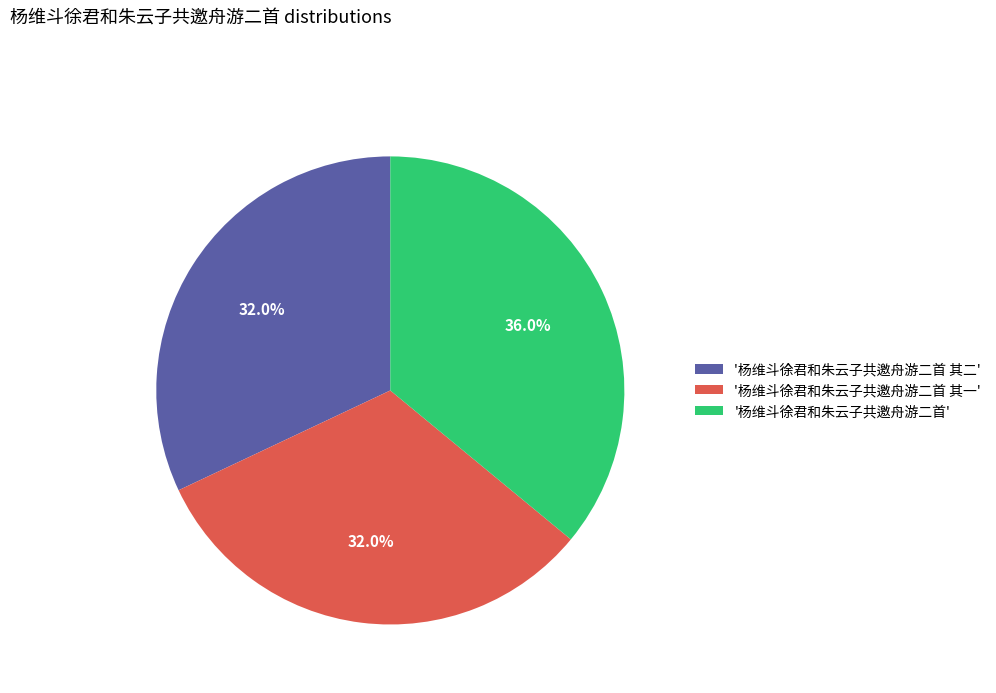

Does '杨维斗徐君和朱云子共邀舟游二首' account for over 50% of the chart?

No